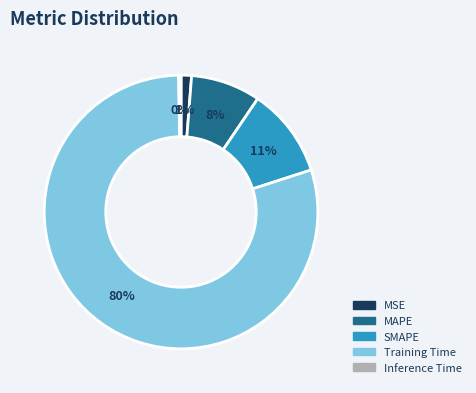

Count the number of slices in the pie.

5